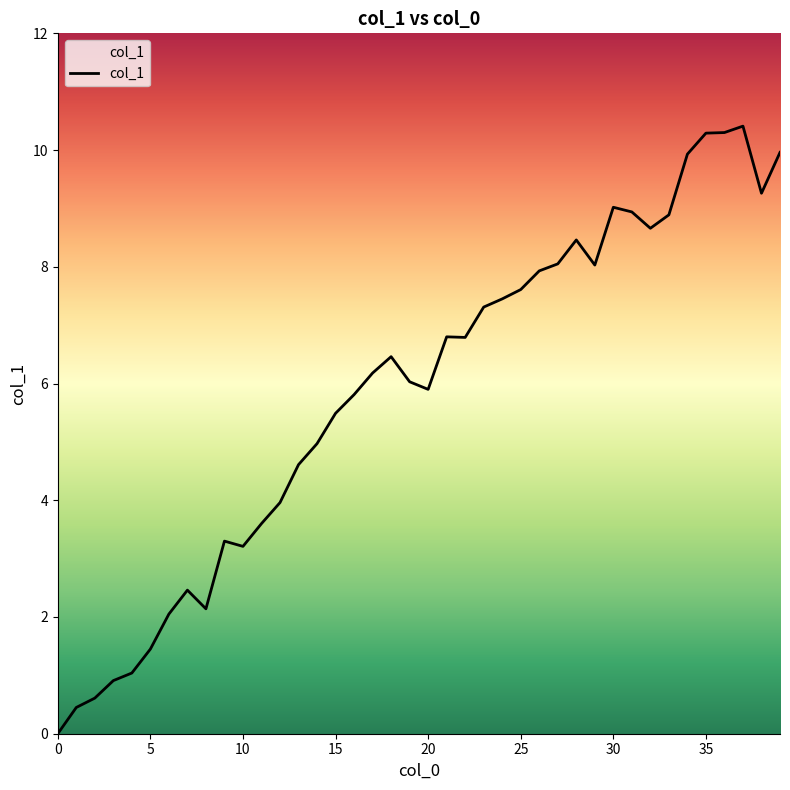

What is the greatest value displayed?

10.4